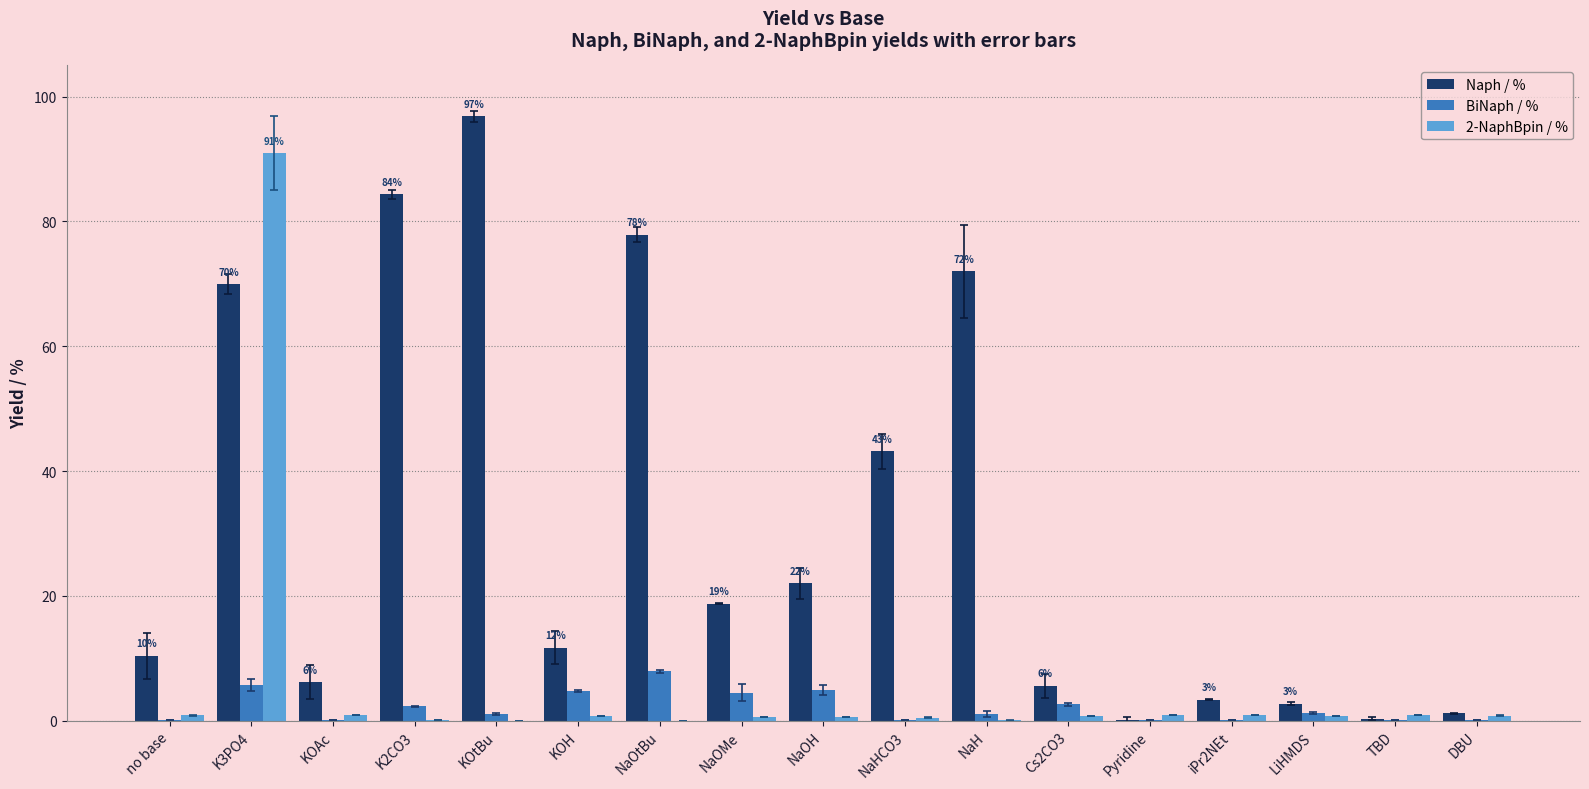

Where is Naph / % nearest to the value 48?

NaHCO3